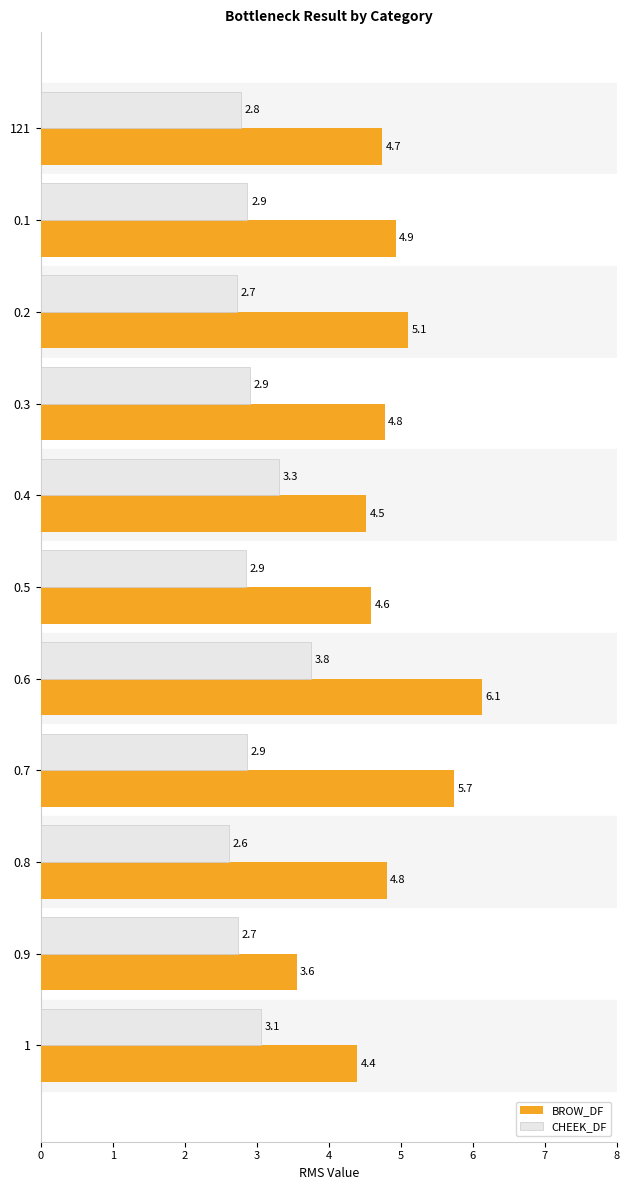

At which category does the chart reach its minimum across all series?

0.8